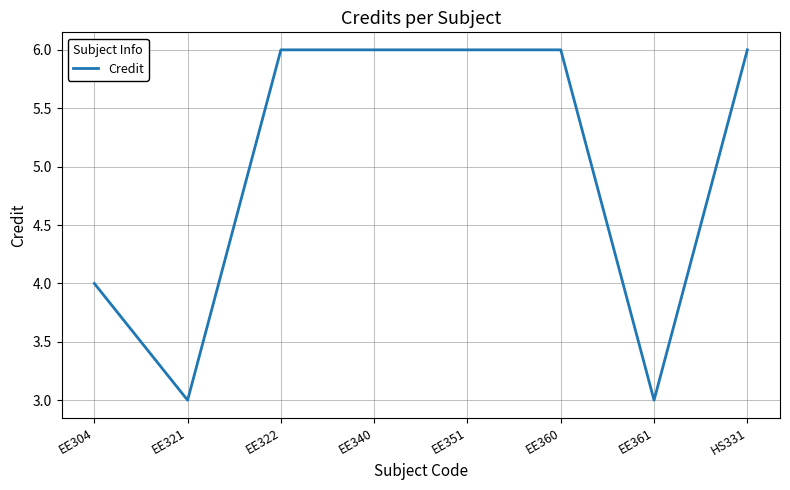

True or false: the data shows 6 at HS331.

True